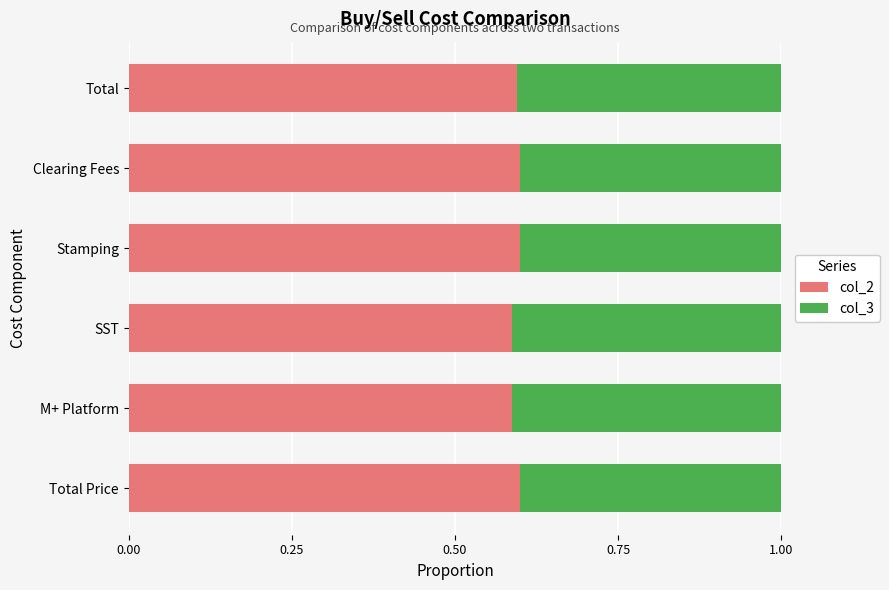

Count the col_2 values in the range 0 to 1.

6